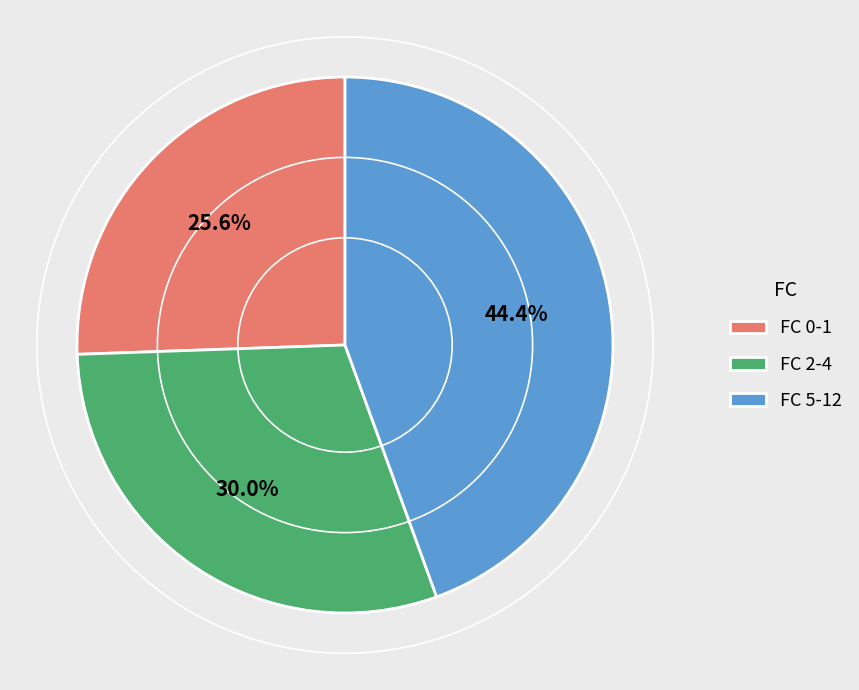

Do FC 0-1 and FC 2-4 together represent more than half of the pie?

Yes